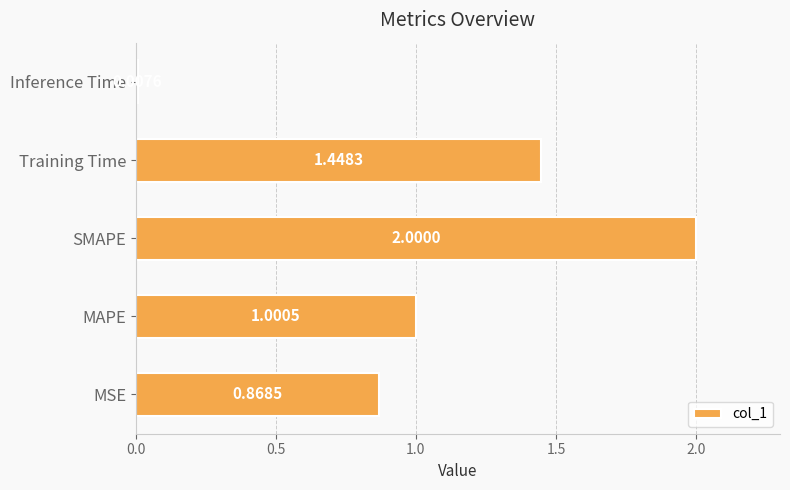

What is the sum of the values at MSE and SMAPE?

2.9